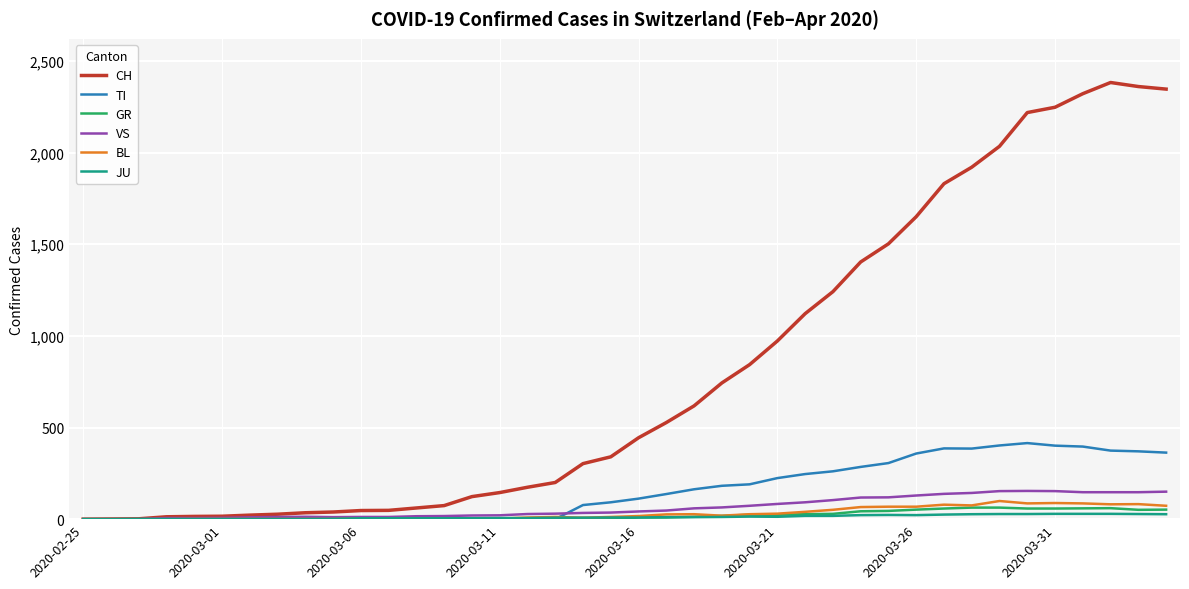

Which series has the widest spread of values?

CH